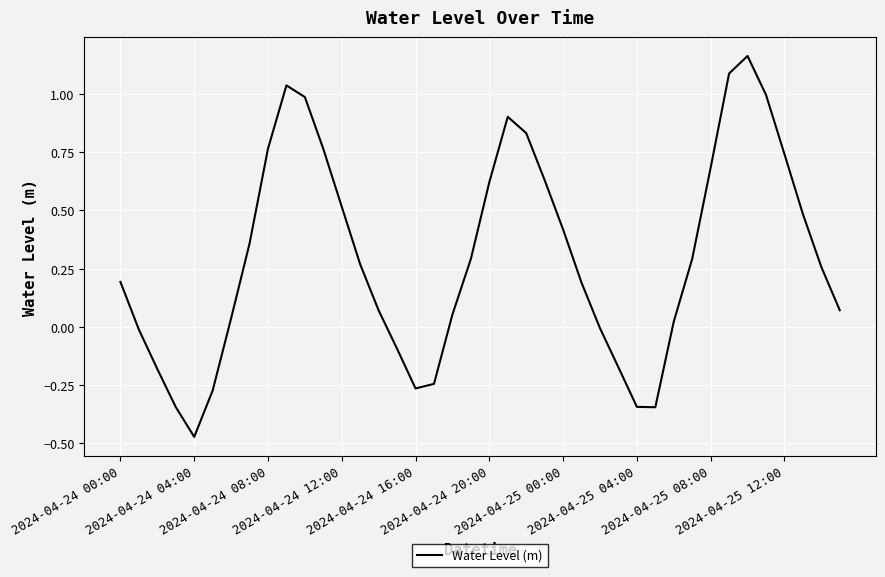

What is the difference between the maximum and minimum values?

1.6